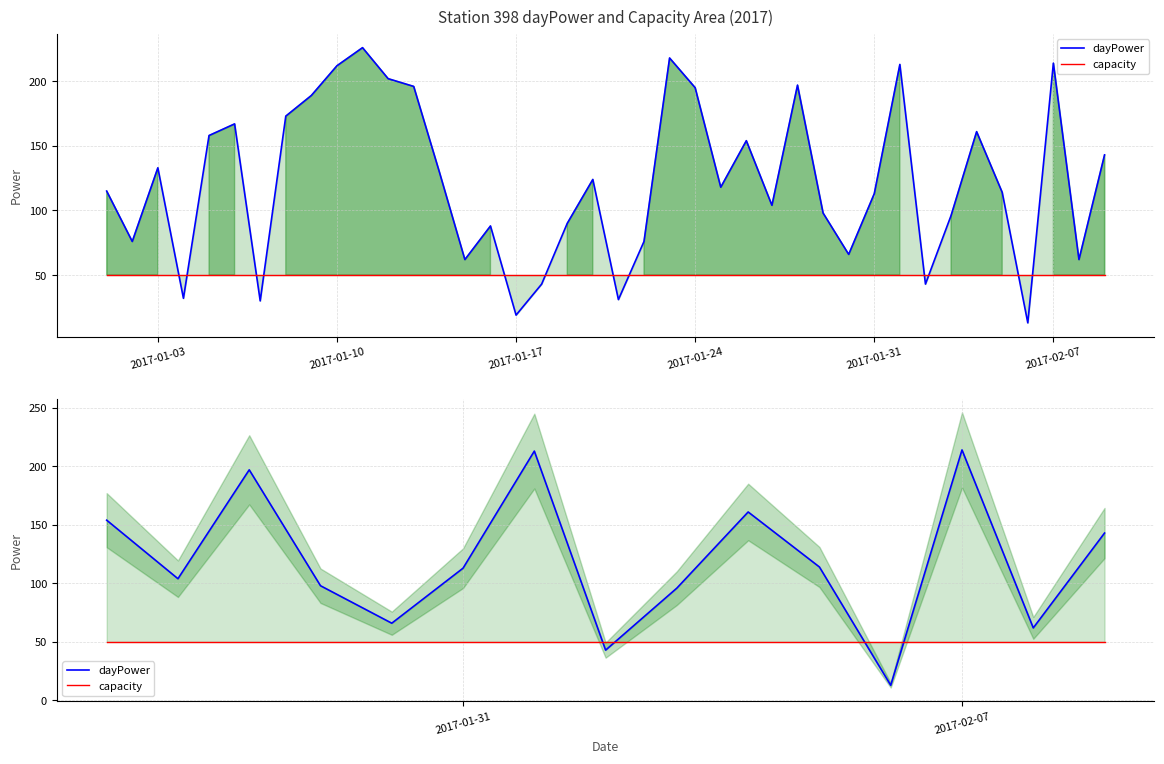

List the series in order of their overall mean, lowest first.

capacity, dayPower